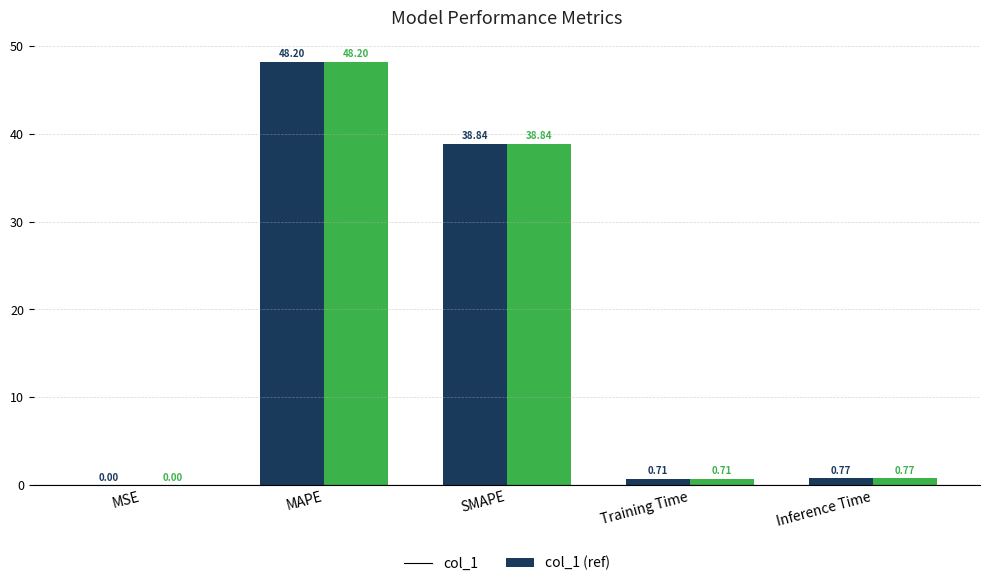

What is the sum of the col_1 (ref) values at Training Time and SMAPE?

39.6